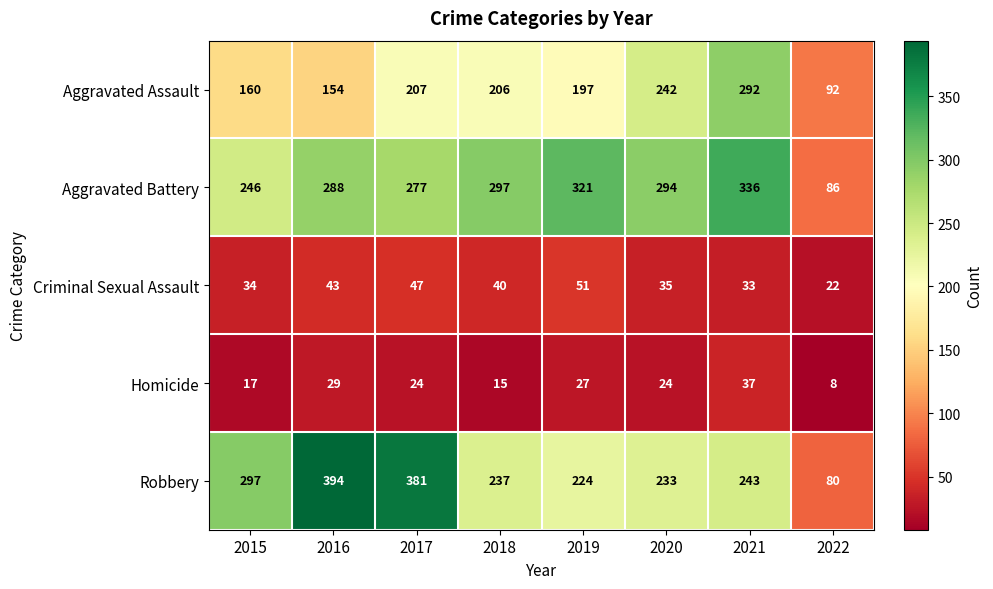

At 2020, list the series in order from largest to smallest.

Aggravated Battery, Aggravated Assault, Robbery, Criminal Sexual Assault, Homicide